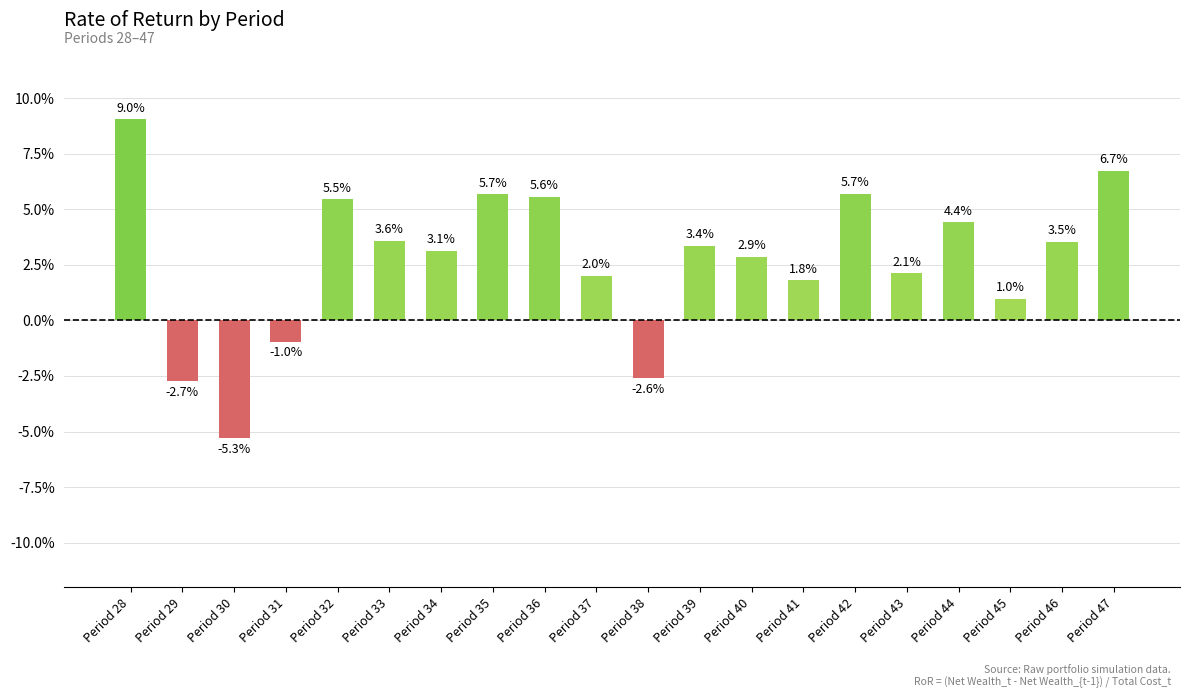

Reading left to right, extract all data points from this chart.

0.1	-0.0	-0.1	-0.0	0.1	0.0	0.0	0.1	0.1	0.0	-0.0	0.0	0.0	0.0	0.1	0.0	0.0	0.0	0.0	0.1